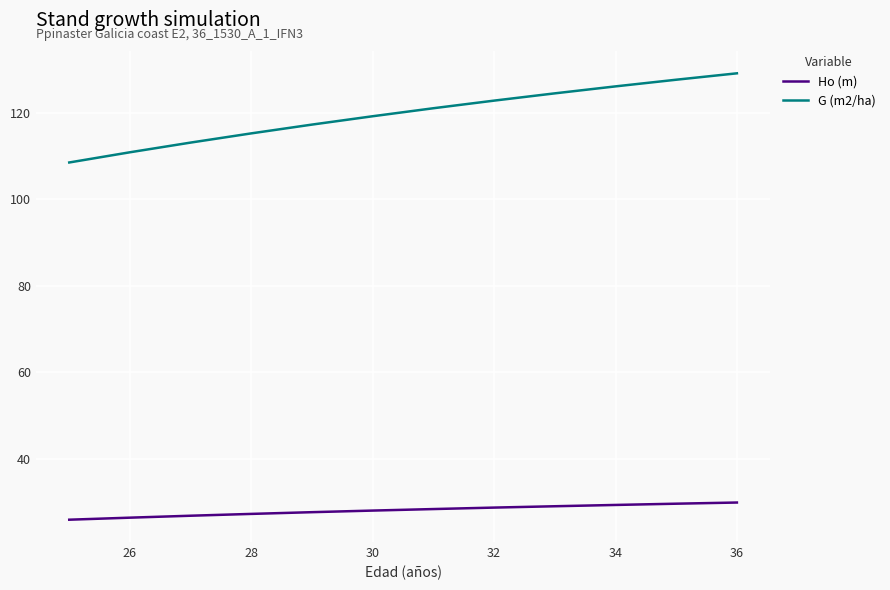

Count the number of data series in this chart.

2